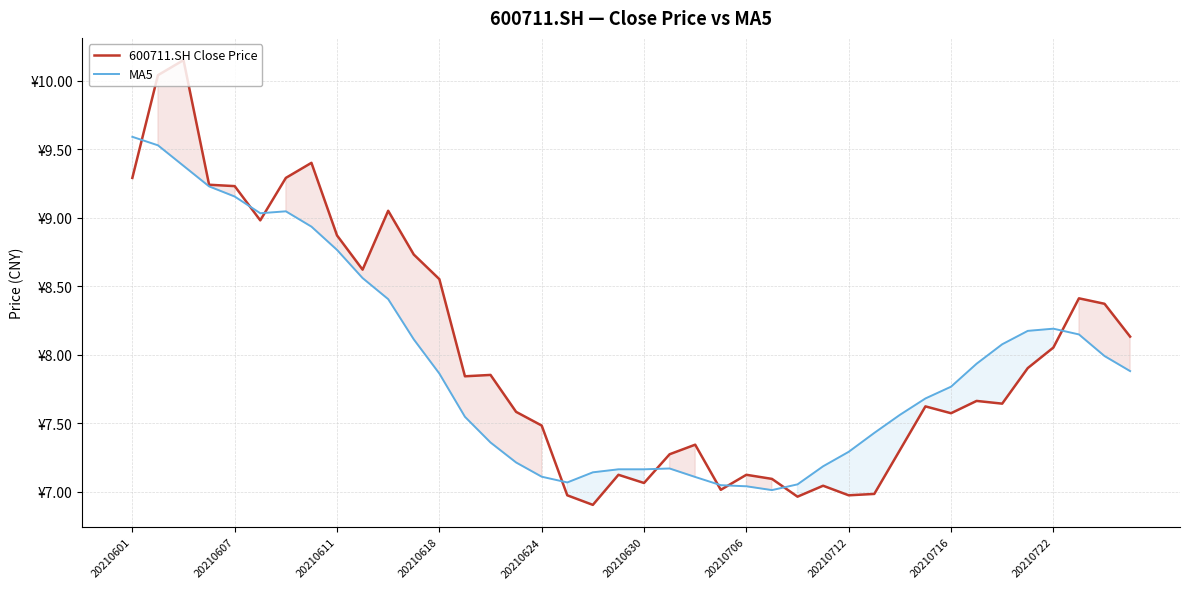

At which label is MA5 closest to 8?

38